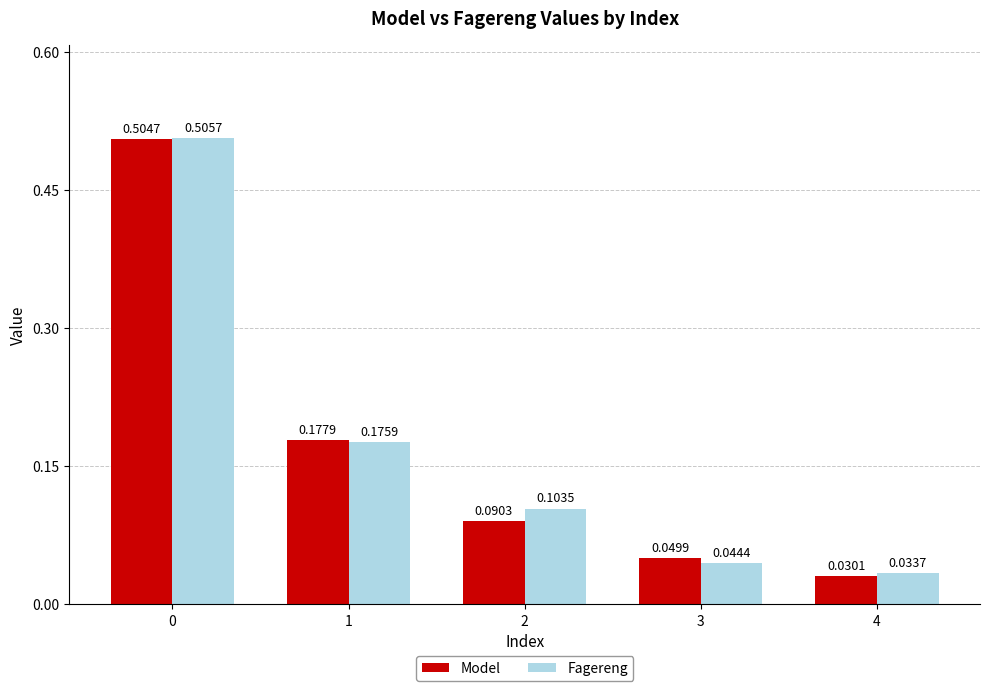

List the series in order of their peak value, lowest first.

Model, Fagereng